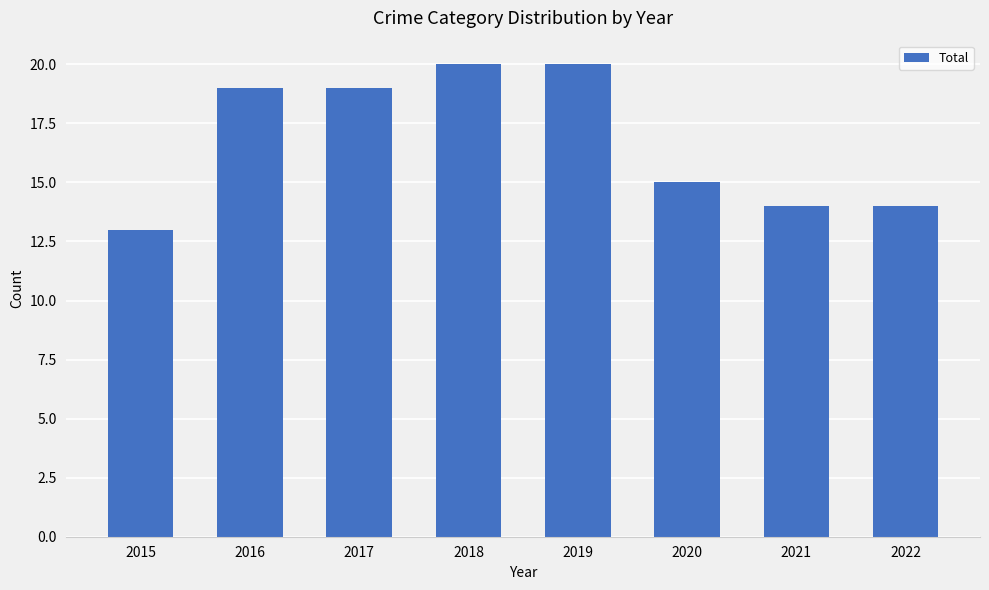

Does the chart contain any negative values?

No